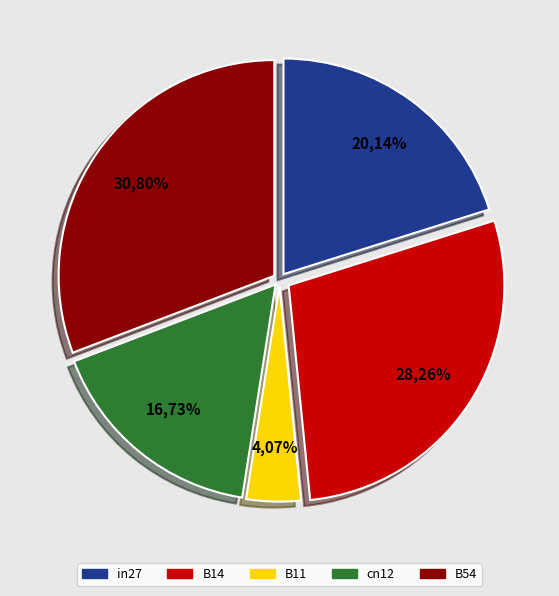

To the nearest percent, what portion does B14 represent?

28%